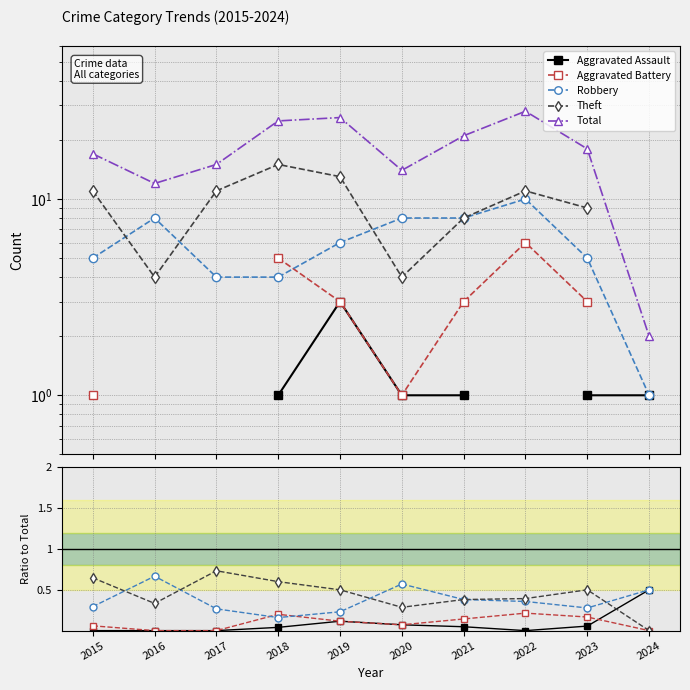

Does the chart display data point markers on the line(s)?

Yes